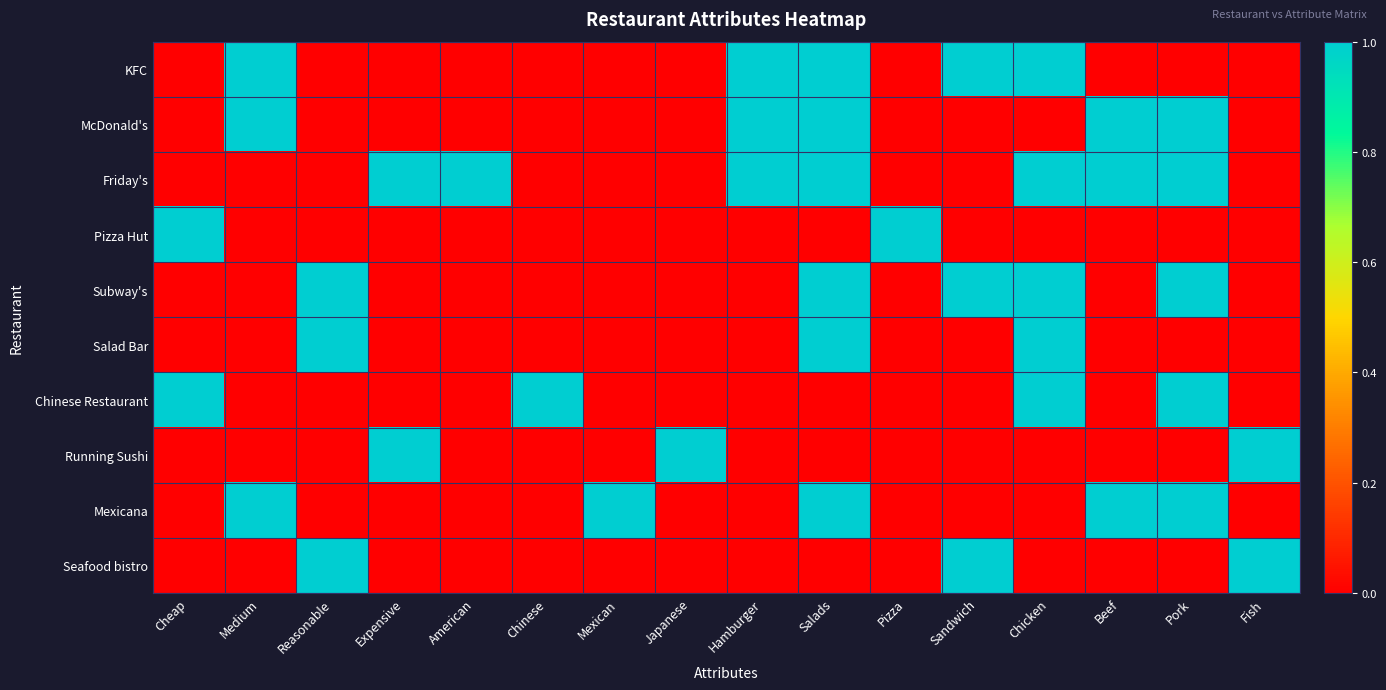

At which category is the sum across all series the highest?

Salads